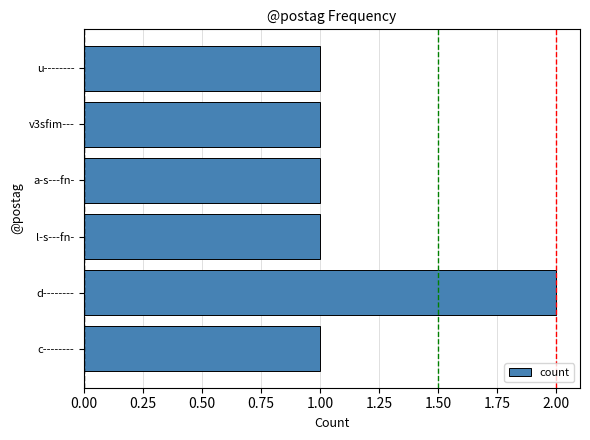

Reading top to bottom, transcribe all the data shown in this chart.

1	1	1	1	2	1